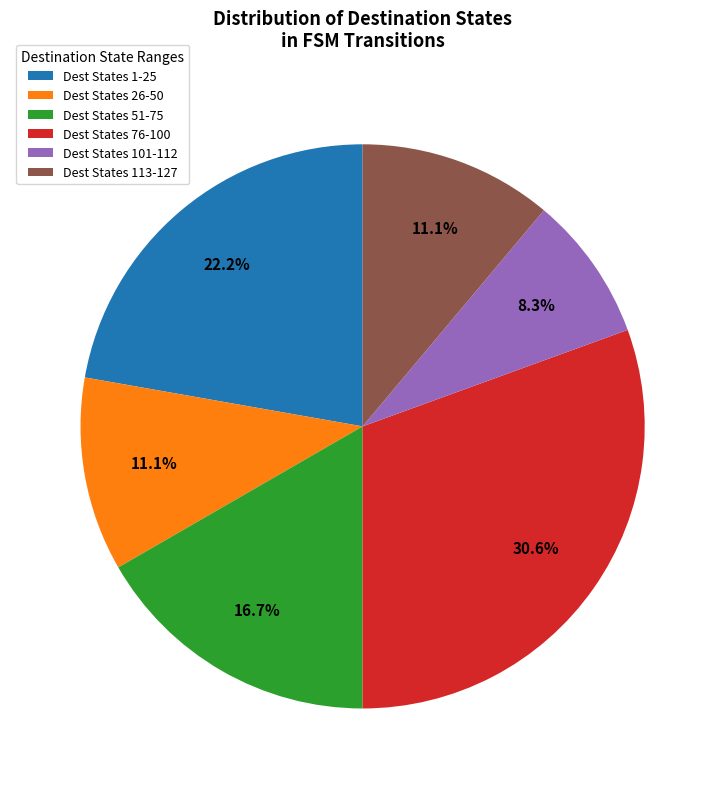

Between Dest States 51-75 and Dest States 101-112, which is larger?

Dest States 51-75